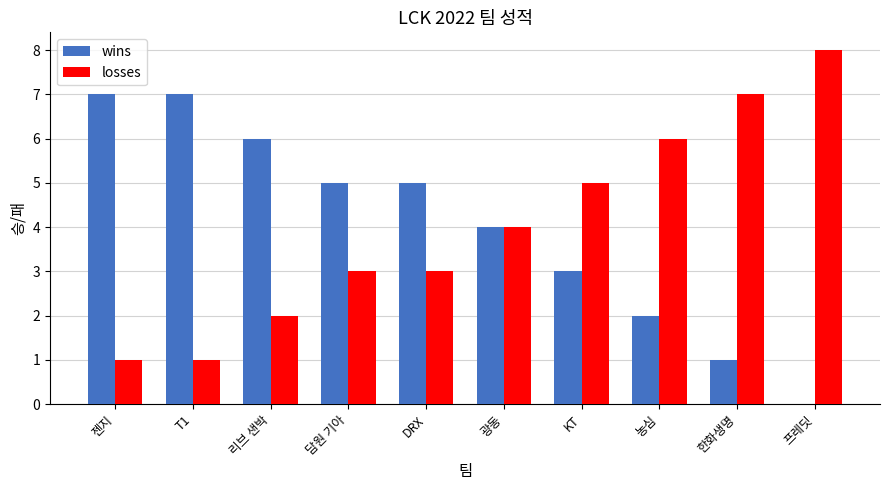

How many groups of bars are there?

10